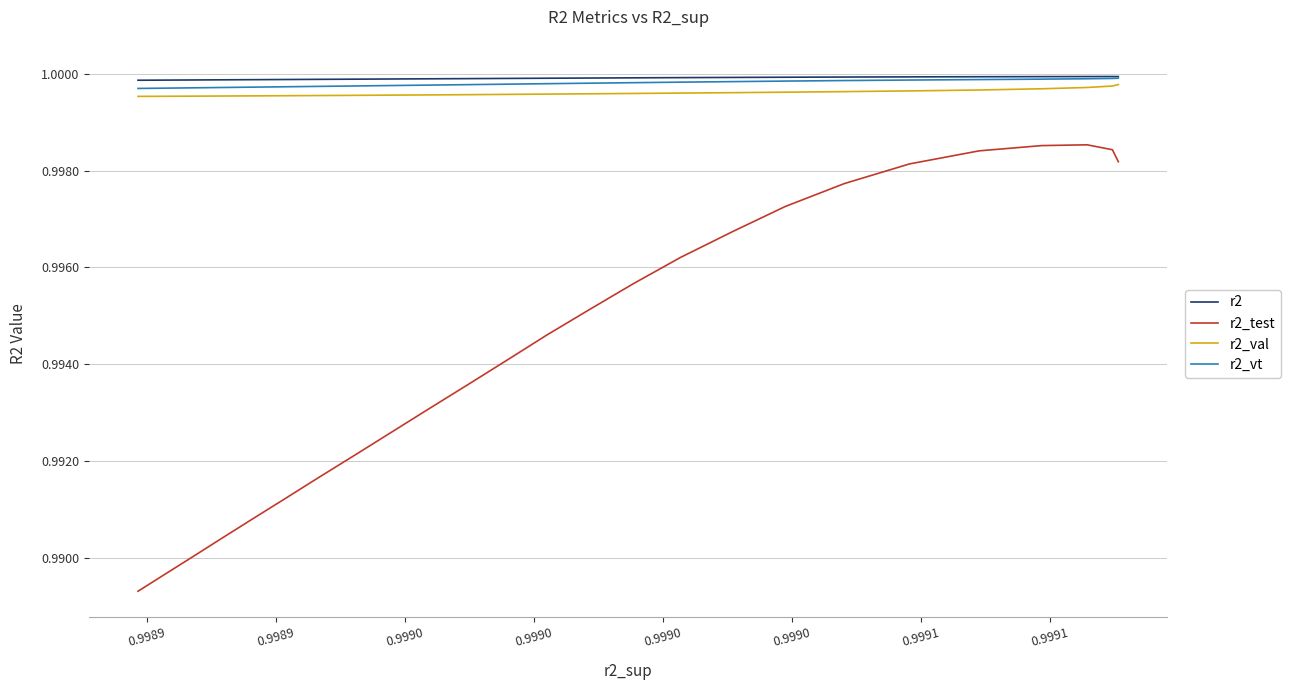

Does the chart display data point markers on the line(s)?

No